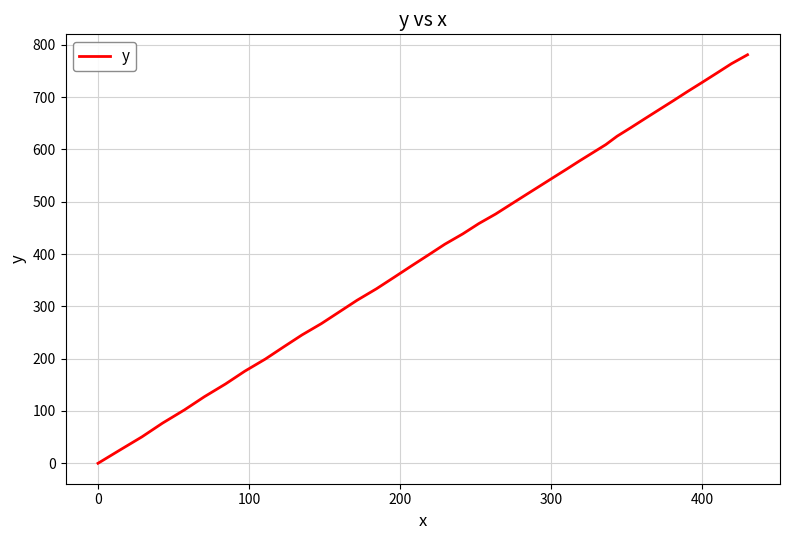

Count the number of values greater than 458.

20